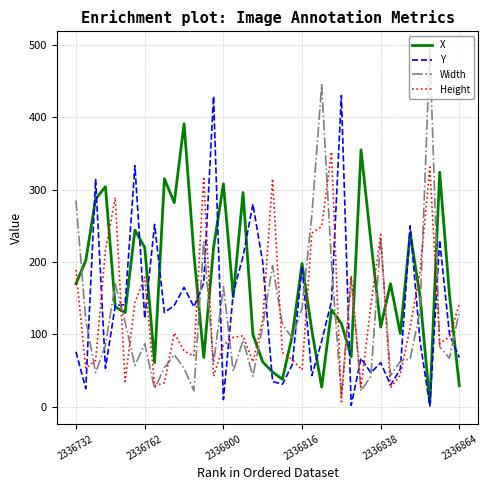

At how many categories does at least one series exceed 341?

7